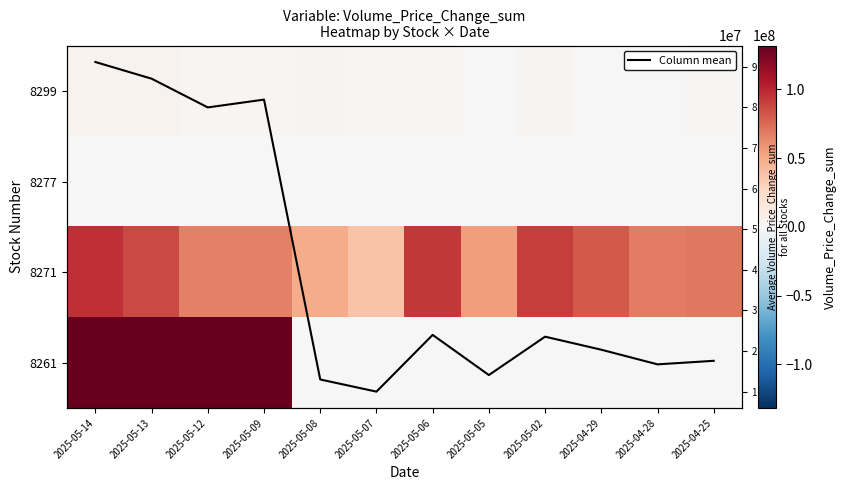

Which series has the largest range (max minus min)?

8261